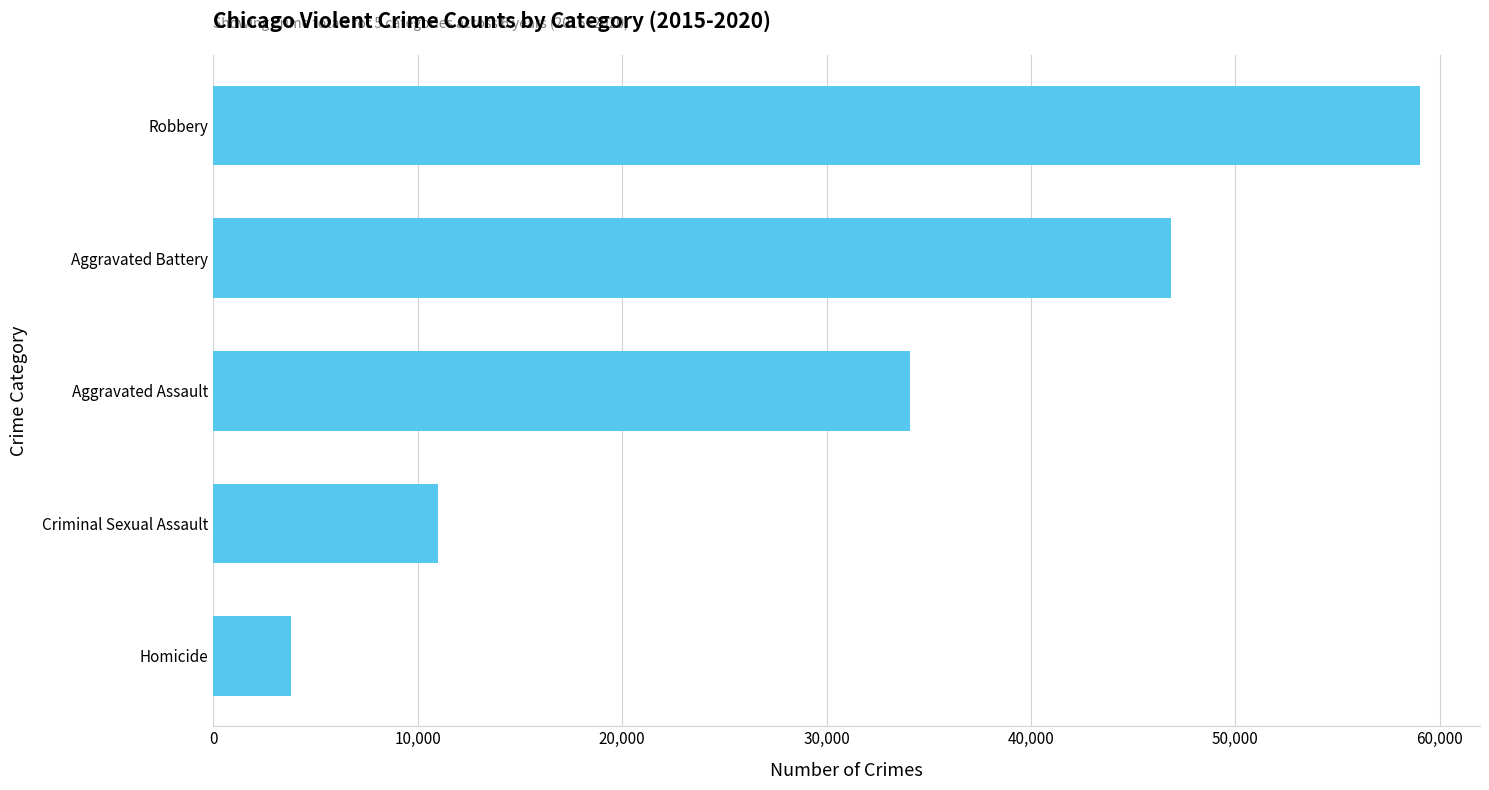

Rank the categories by value from highest to lowest.

Robbery, Aggravated Battery, Aggravated Assault, Criminal Sexual Assault, Homicide